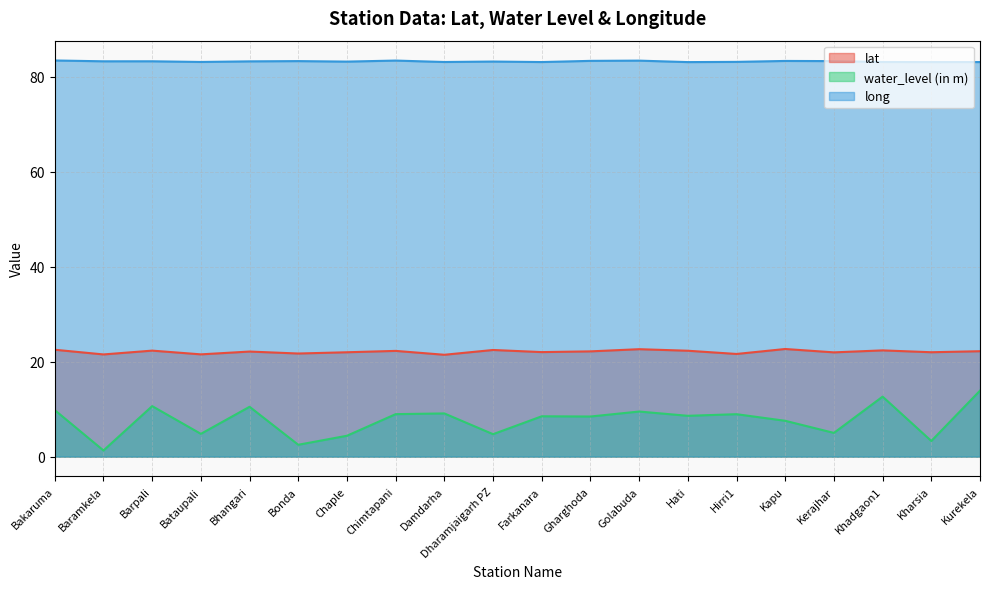

What is the minimum value shown in the chart?

1.3